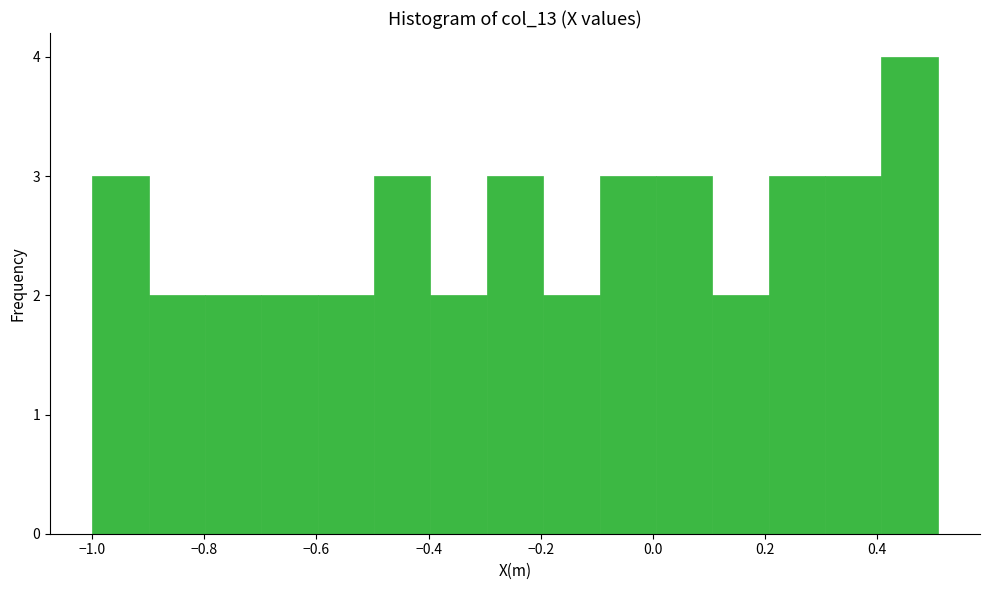

Reading left to right, transcribe this chart: for each bar, give the range it covers on the x-axis and its height. Neither the bar edges nor the heights are printed on the chart, so give them approximately, as read against the axes.

-1.0 to -0.9: 3
-0.9 to -0.8: 2
-0.8 to -0.7: 2
-0.7 to -0.6: 2
-0.6 to -0.5: 2
-0.5 to -0.4: 3
-0.4 to -0.3: 2
-0.3 to -0.2: 3
-0.2 to -0.1: 2
-0.1 to 0.0: 3
0.0 to 0.1: 3
0.1 to 0.2: 2
0.2 to 0.3: 3
0.3 to 0.4: 3
0.4 to 0.5: 4